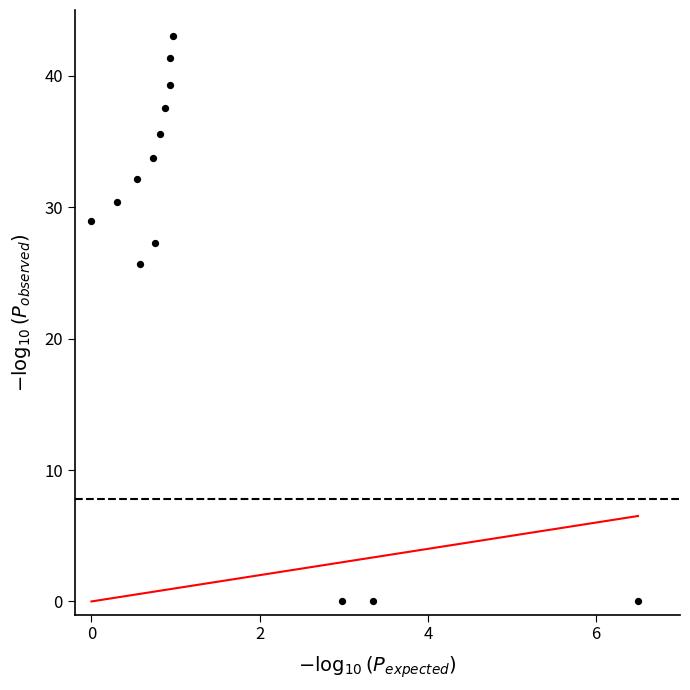

What is the range of Y values (max minus min)?

43.0